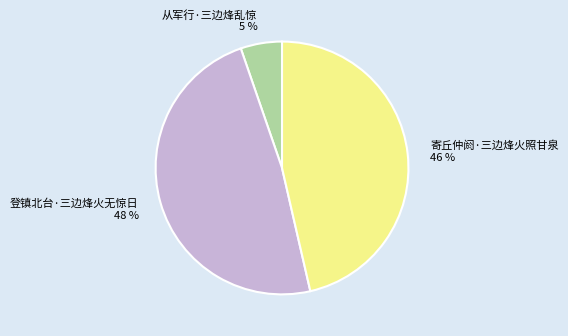

What percentage is the 登镇北台·三边烽火无惊日 slice, to the nearest percent?

48%